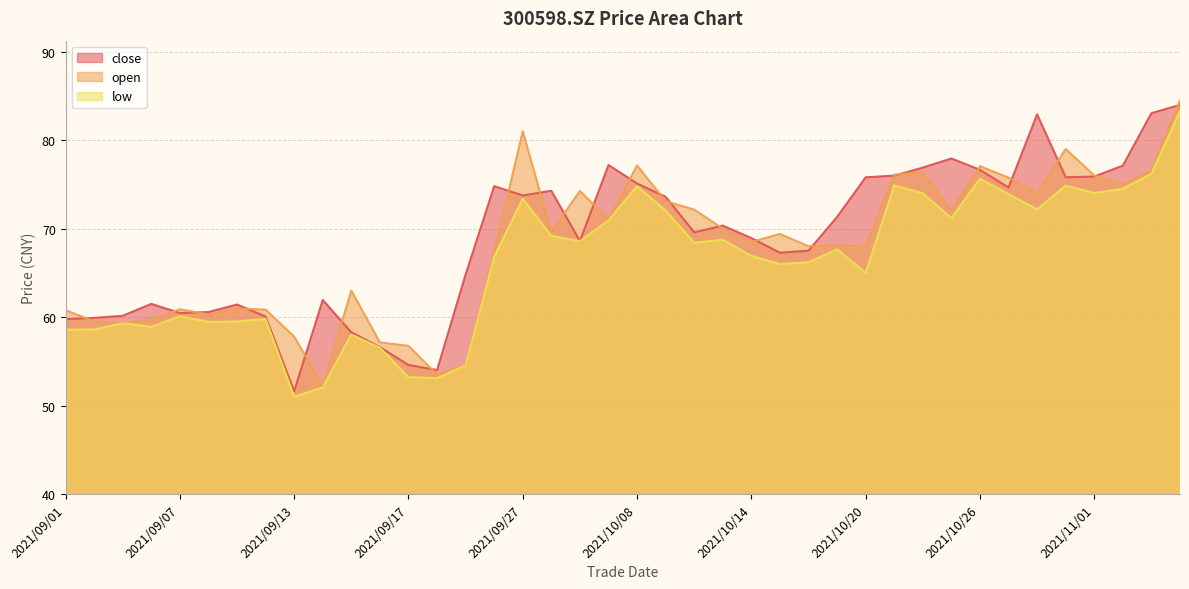

Is the value of open at 2021/10/15 greater than the value of close at 2021/10/29?

No